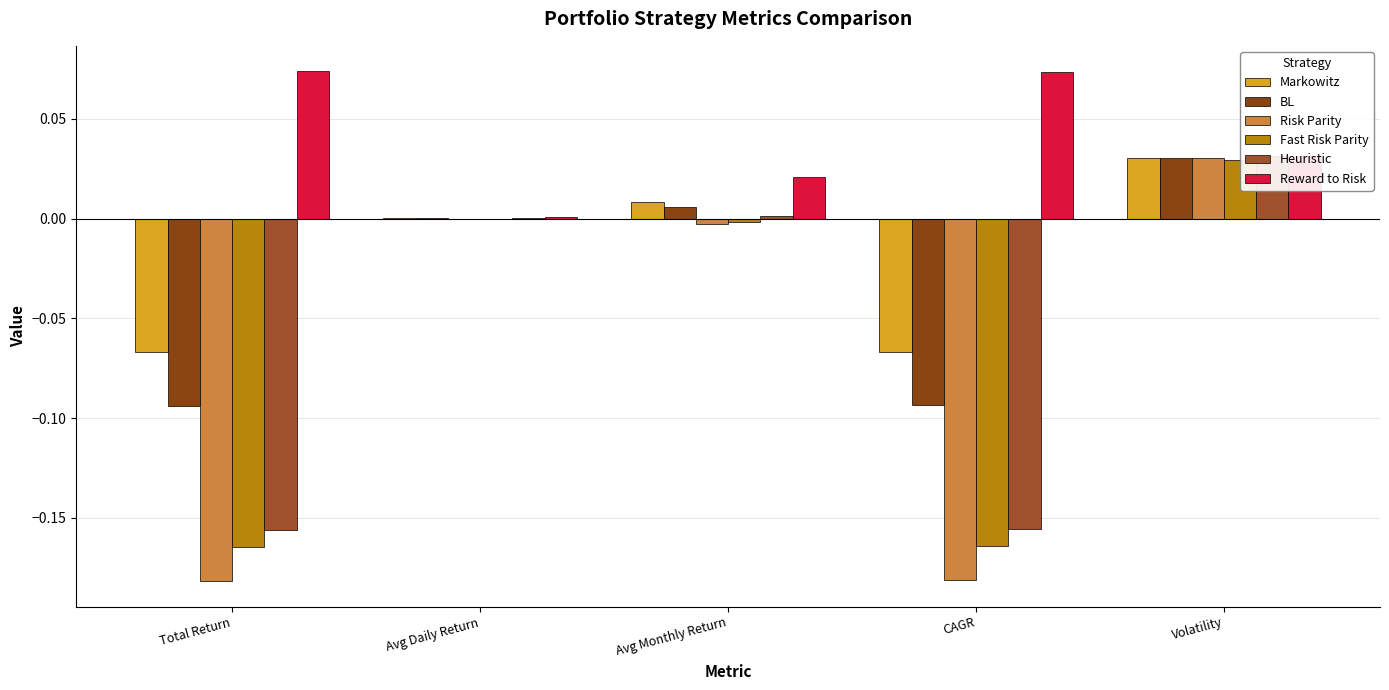

Reading left to right, transcribe all the data shown in this chart.

Markowitz: -0.1	0.0	0.0	-0.1	0.0
BL: -0.1	0.0	0.0	-0.1	0.0
Risk Parity: -0.2	-0.0	-0.0	-0.2	0.0
Fast Risk Parity: -0.2	-0.0	-0.0	-0.2	0.0
Heuristic: -0.2	0.0	0.0	-0.2	0.0
Reward to Risk: 0.1	0.0	0.0	0.1	0.0